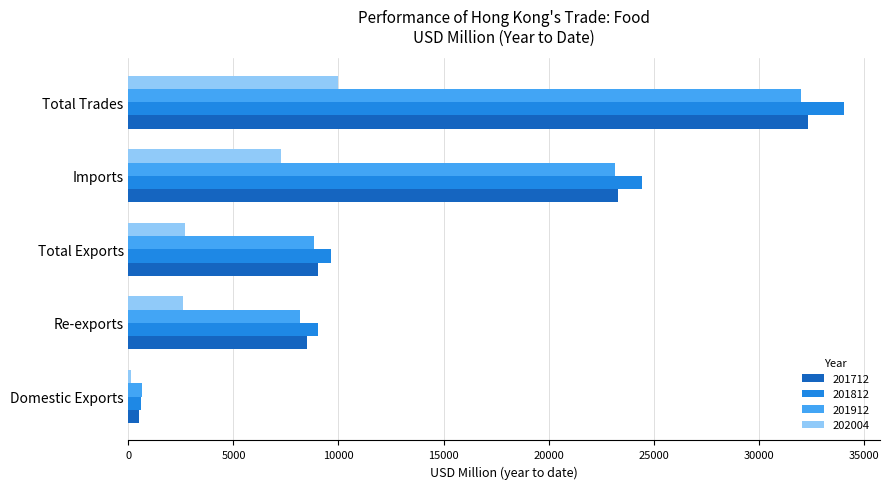

What is the difference between the 202004 values at Total Exports and Imports?

4558.6